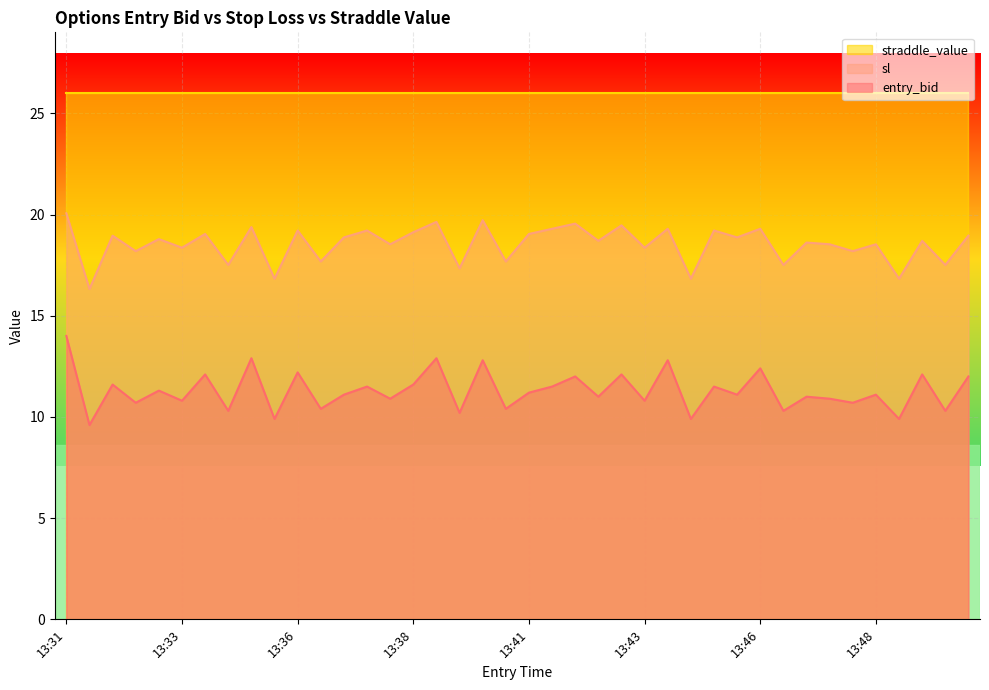

The value of entry_bid at 13:36 is 12.2. True or false?

True